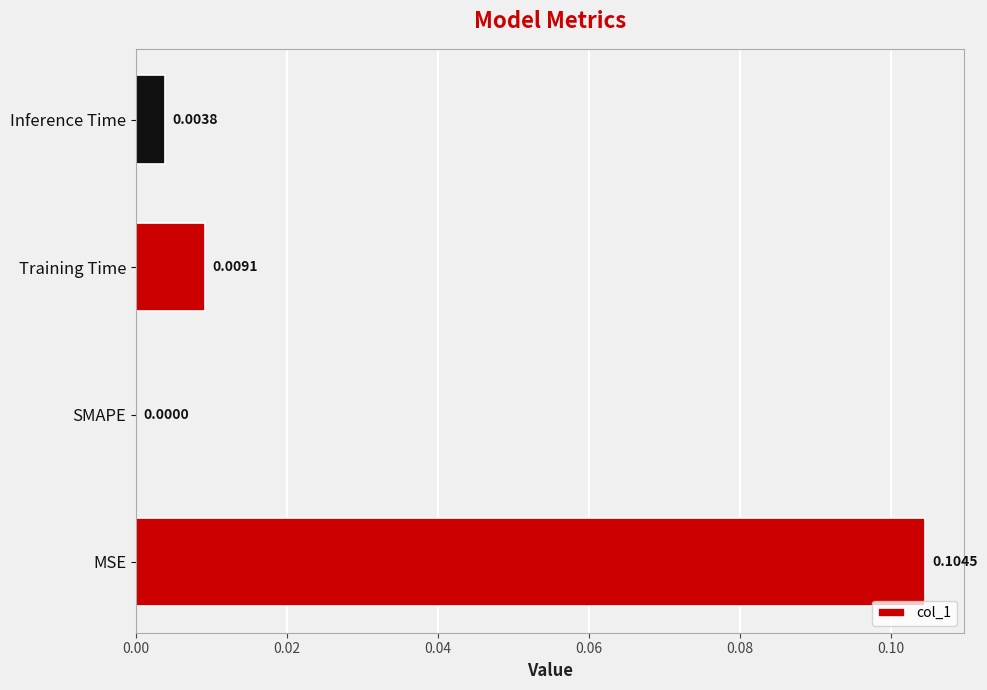

At which label is the value closest to 0?

SMAPE